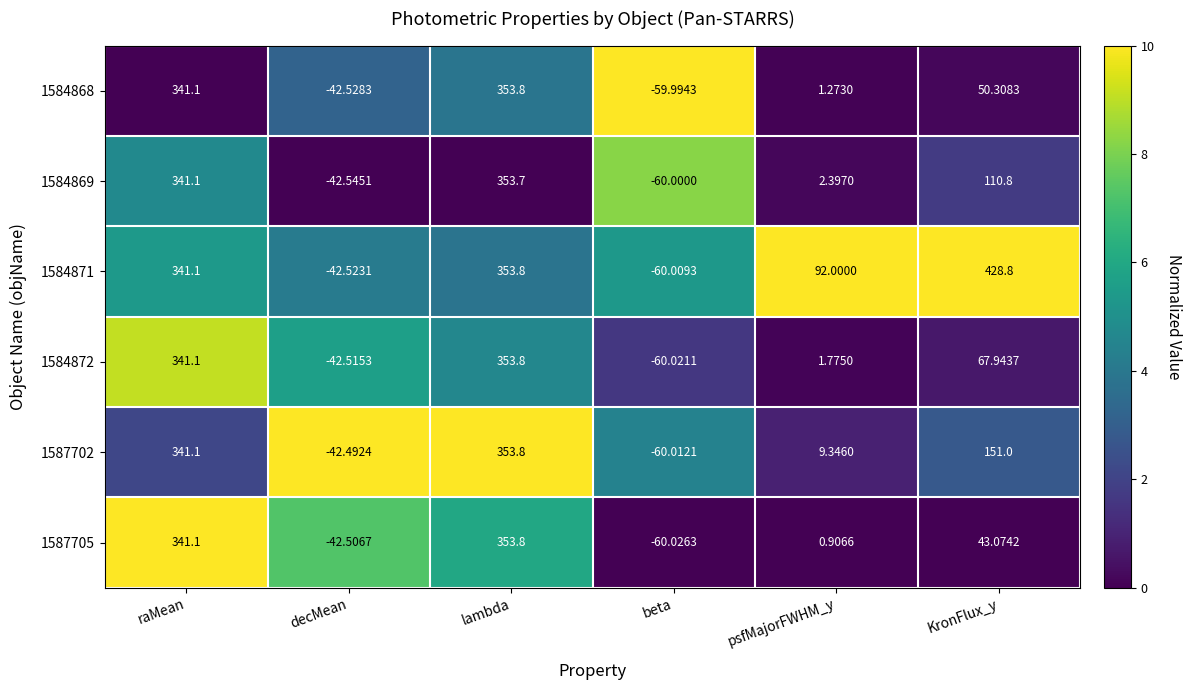

At which category is the sum across all series the highest?

lambda